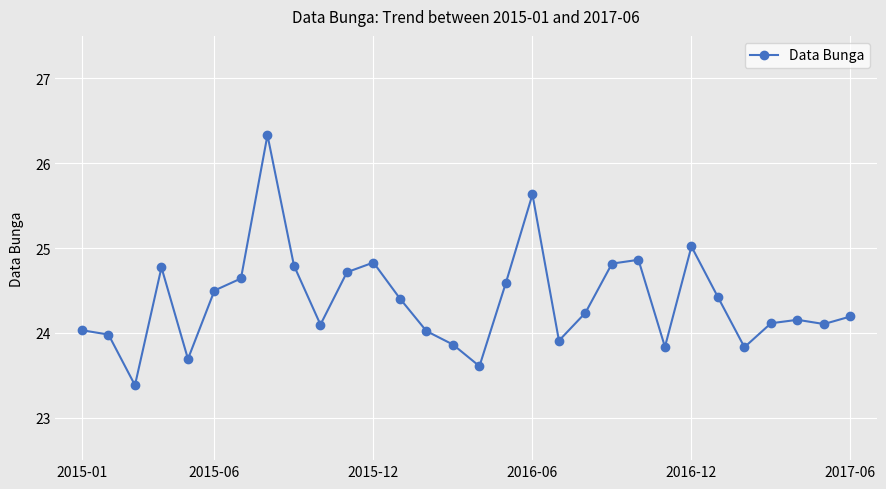

What is the greatest value displayed?

26.3